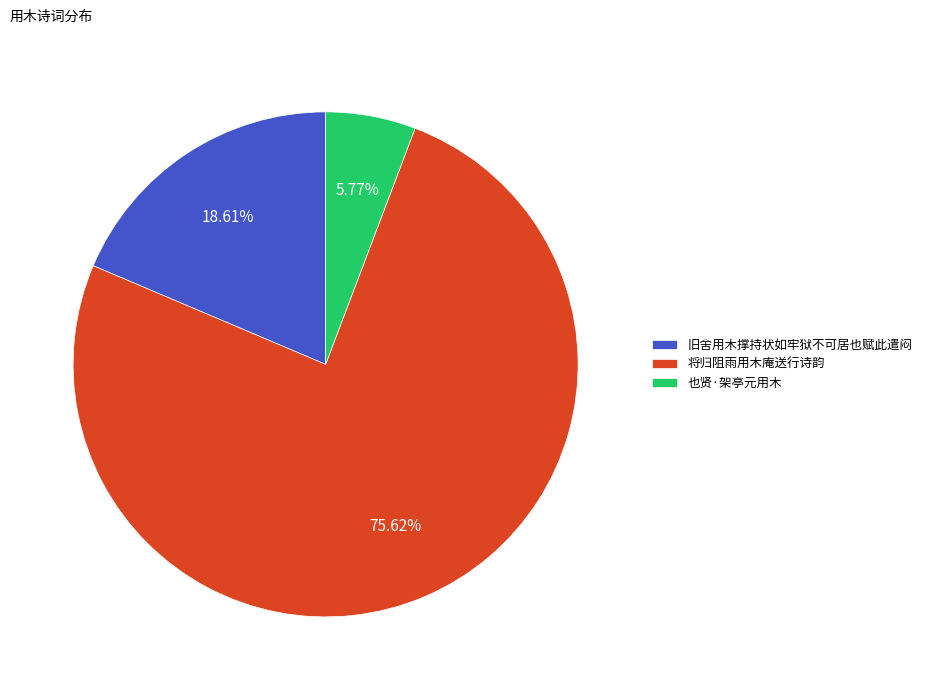

Rank the categories by value from highest to lowest.

将归阻雨用木庵送行诗韵, 旧舍用木撑持状如牢狱不可居也赋此遣闷, 也贤·架亭元用木